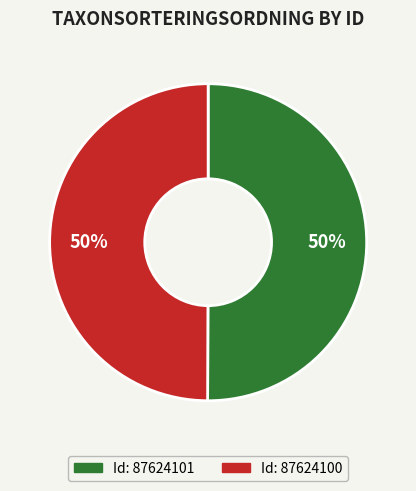

To the nearest percent, what is the average slice percentage?

50%